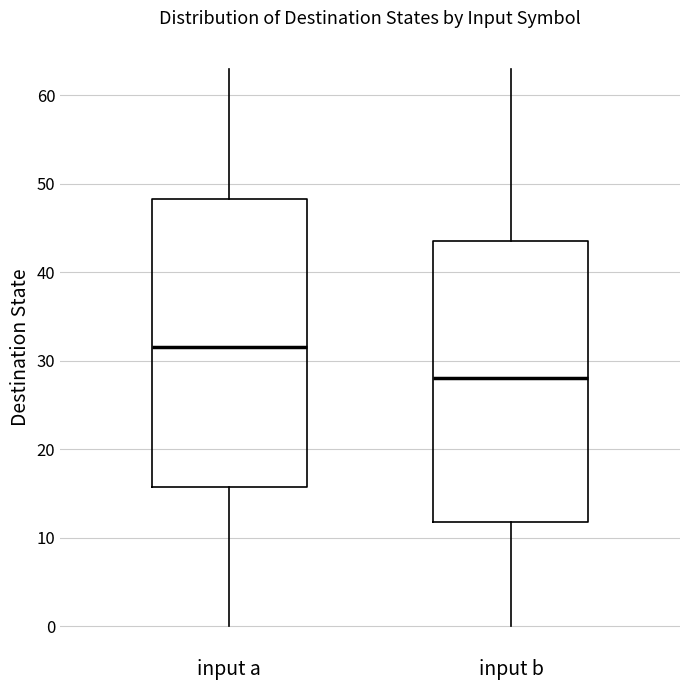

Reading left to right, transcribe this box plot: for each box, give where its median line is, the range the box spans, and where its two whiskers end, as read against the y-axis. The values are not printed on the chart, so give them approximately, as read against the axis.

input a: median 32, box 16 to 48, whiskers 0 to 63
input b: median 28, box 12 to 44, whiskers 0 to 63